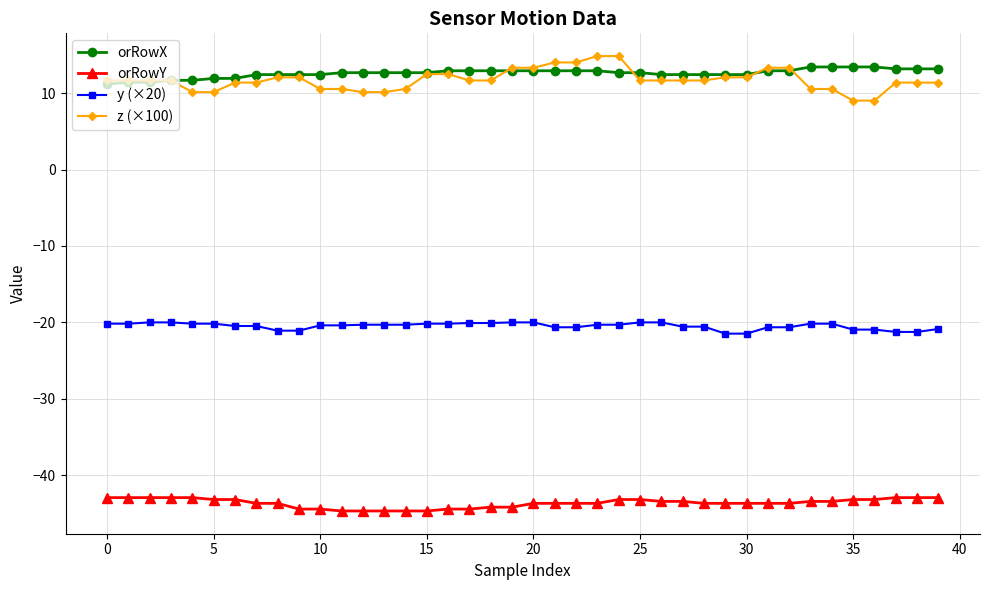

Which series has the widest spread of values?

z (×100)